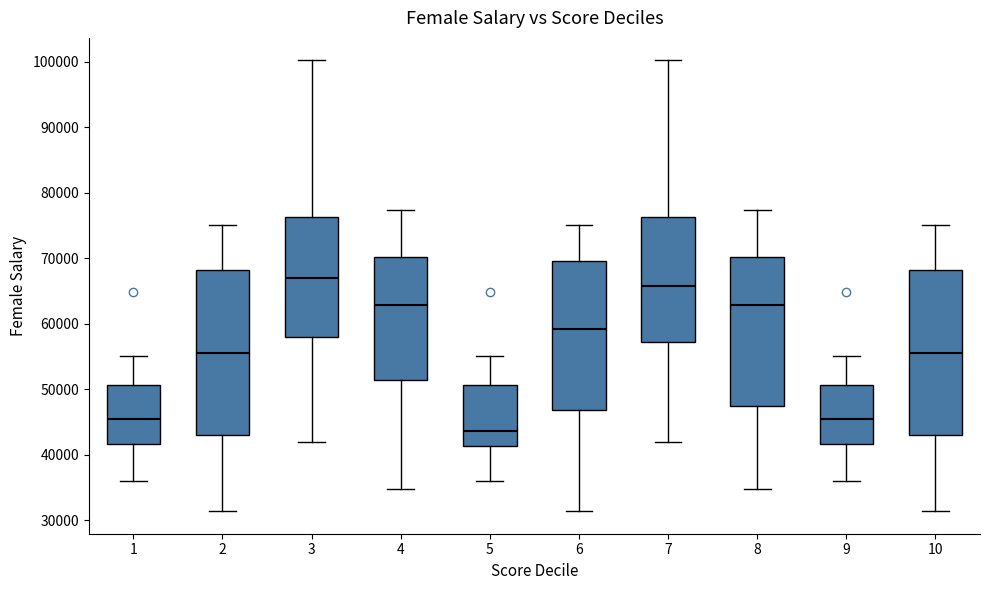

Where does the upper whisker of the box at x = 7 end on the y-axis? The values are not printed on the chart, so give them approximately, as read against the axis.

100000